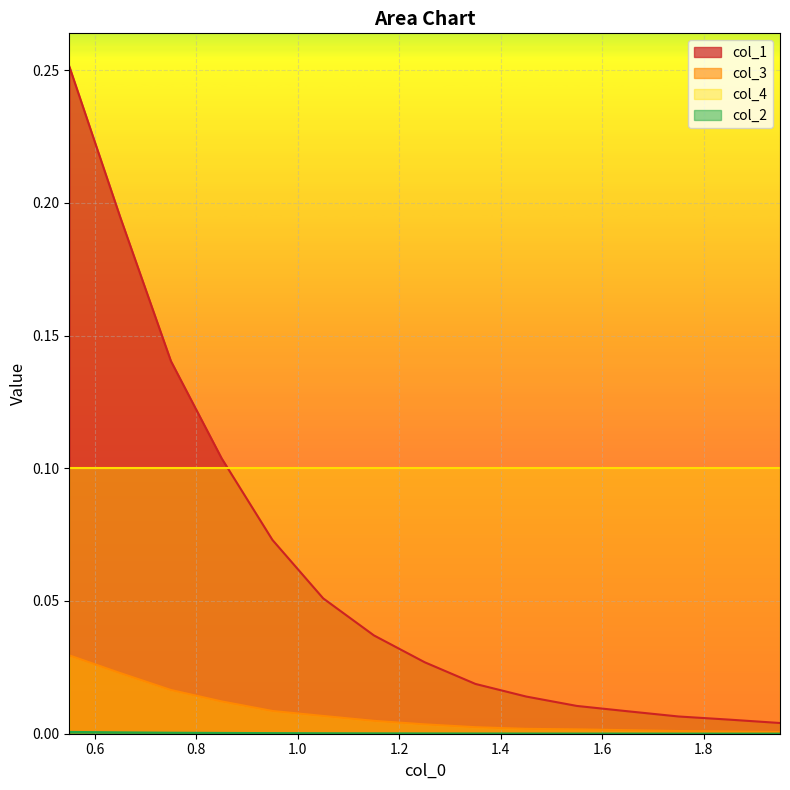

Which series has the widest spread of values?

col_1